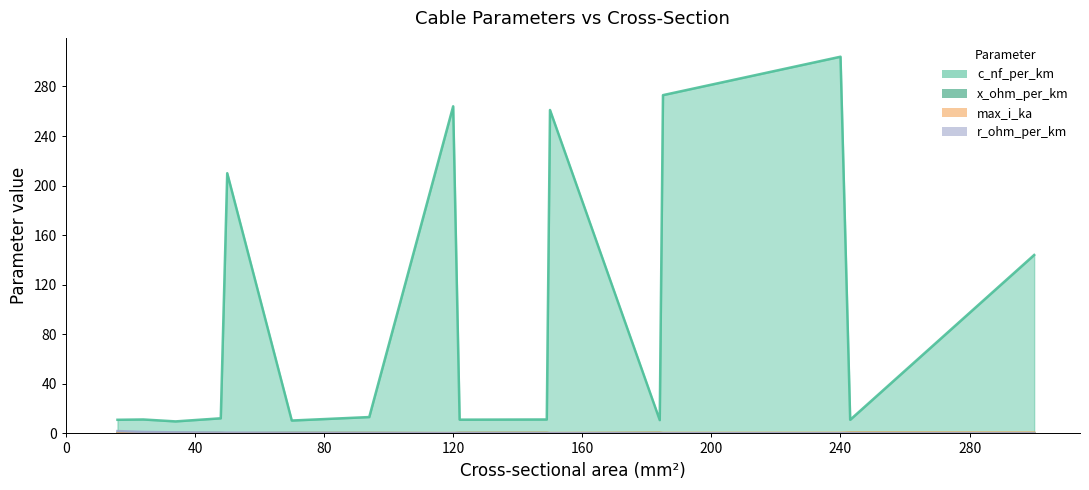

Between 184 and 300, which is larger?

300